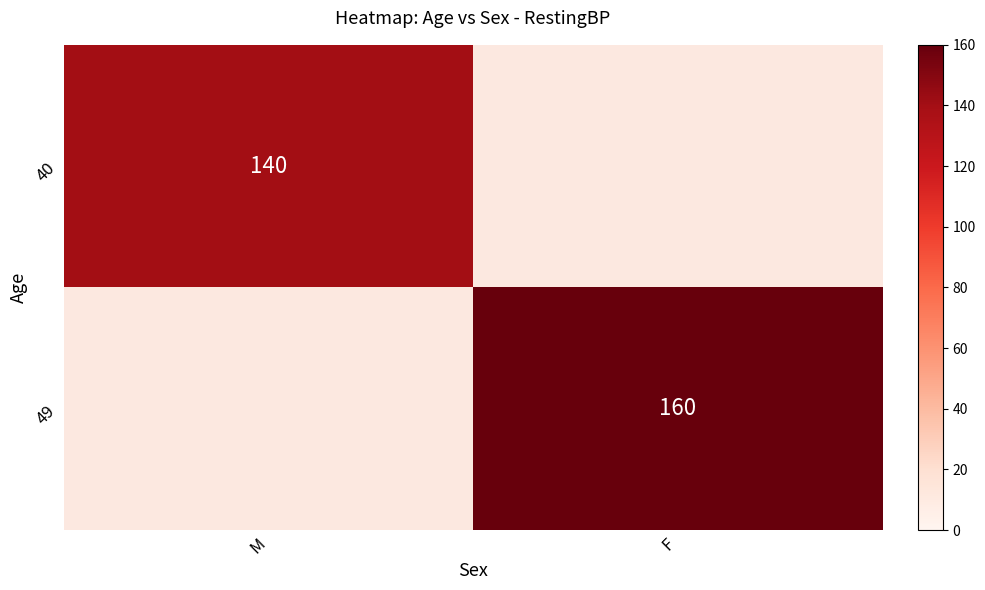

Is the value of 49 at F greater than the value of 40 at M?

Yes